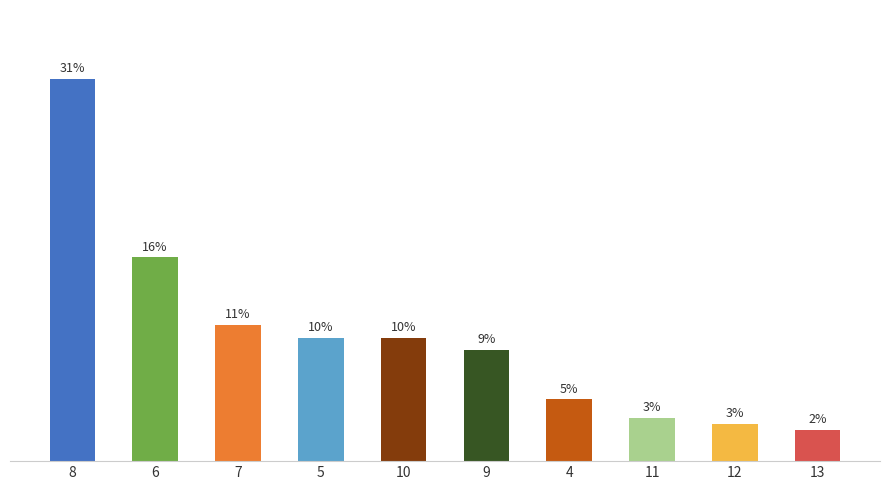

Does the chart contain stacked bars?

No